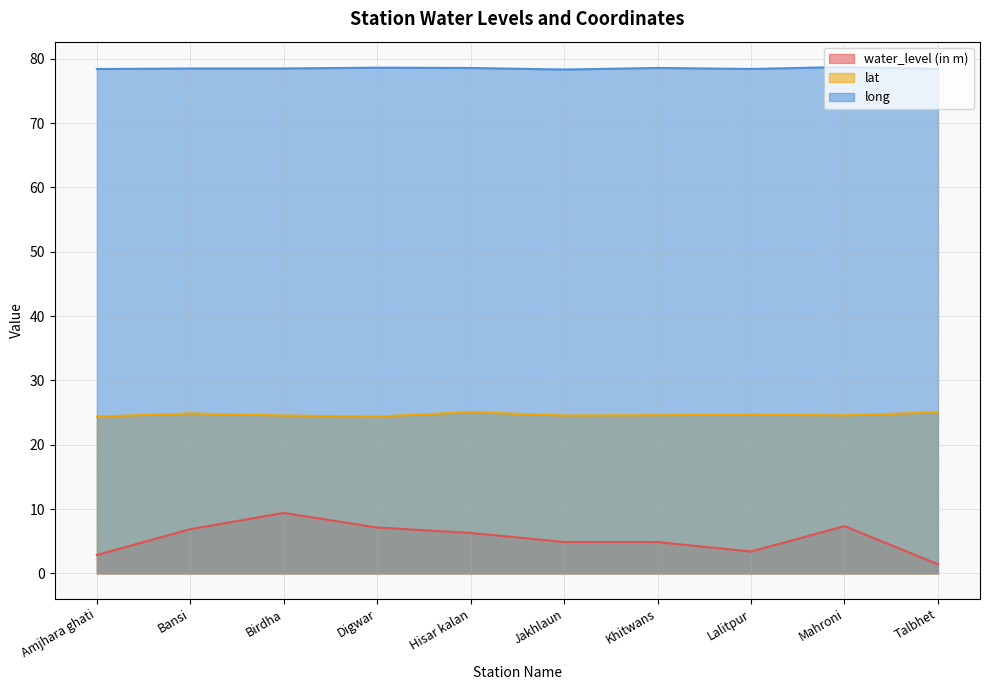

Which category has the lowest value in the lat series?

Amjhara ghati